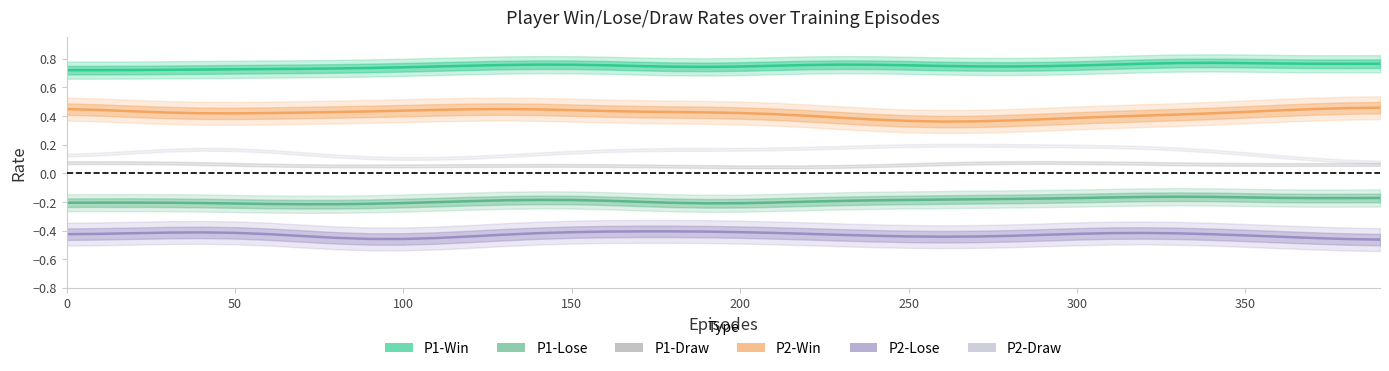

What value does the P1-Draw series have at 14?

0.1